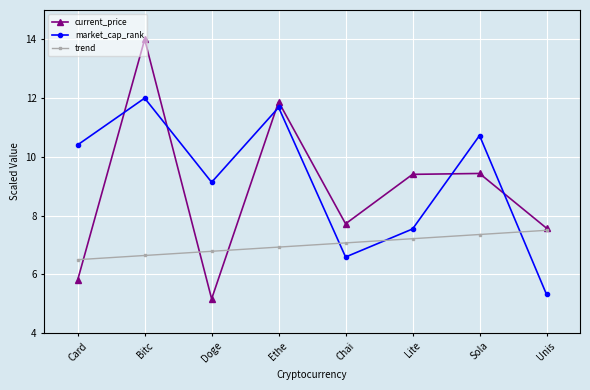

List the series in order of their peak value, lowest first.

trend, market_cap_rank, current_price